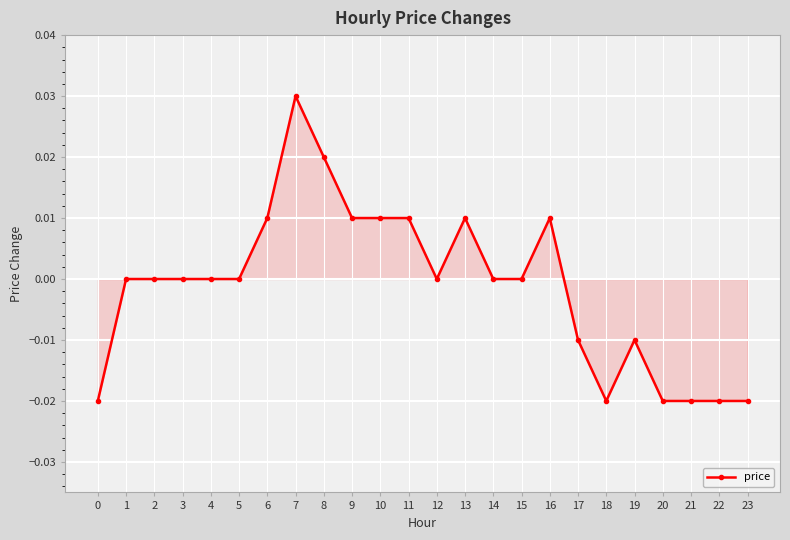

True or false: there are more than 2 points higher than both neighbors.

True